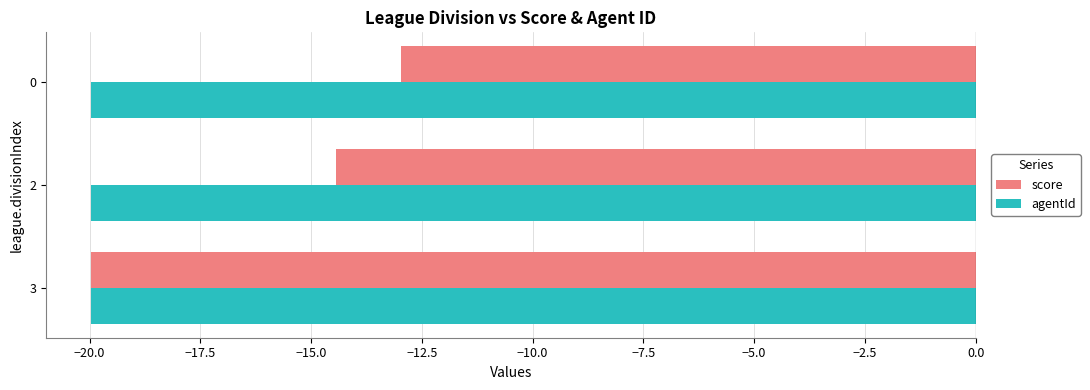

Is it true that agentId equals -20.0 at 2?

True